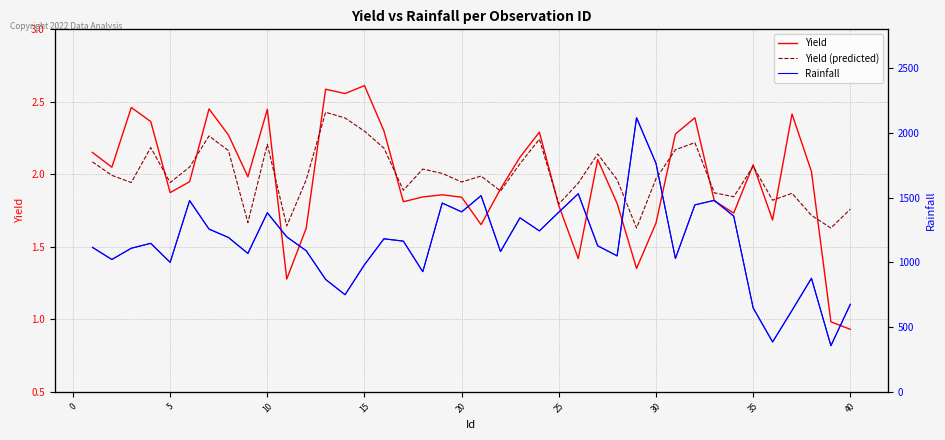

Reading right to left, list all the values displayed in this chart.

Yield: 0.9	1.0	2.0	2.4	1.7	2.1	1.7	1.8	2.4	2.3	1.7	1.4	1.8	2.1	1.4	1.8	2.3	2.1	1.9	1.7	1.8	1.9	1.8	1.8	2.3	2.6	2.6	2.6	1.6	1.3	2.4	2.0	2.3	2.5	1.9	1.9	2.4	2.5	2.0	2.2
Yield (predicted): 1.8	1.6	1.7	1.9	1.8	2.1	1.8	1.9	2.2	2.2	2.0	1.6	2.0	2.1	1.9	1.8	2.2	2.1	1.9	2.0	1.9	2.0	2.0	1.9	2.2	2.3	2.4	2.4	2.0	1.6	2.2	1.7	2.2	2.3	2.1	1.9	2.2	1.9	2.0	2.1
Rainfall: 676.0	356.0	877.0	629.0	385.0	648.0	1357.0	1479.0	1444.0	1030.0	1765.0	2117.0	1050.0	1128.0	1530.0	1388.0	1243.0	1344.0	1084.0	1515.0	1390.0	1458.0	928.0	1164.0	1182.0	982.0	750.0	868.0	1090.0	1197.0	1383.0	1069.0	1192.0	1257.0	1477.0	1000.0	1147.0	1109.0	1022.0	1116.0